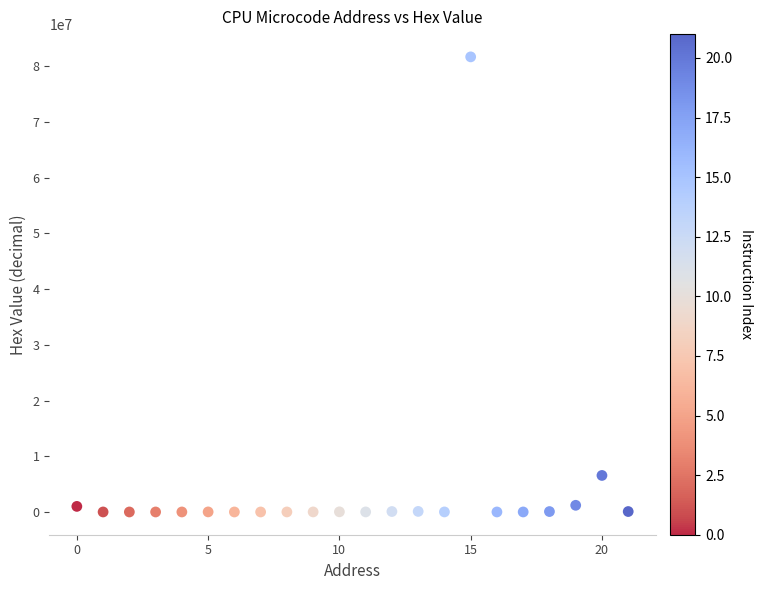

What Y value in the scatter plot is closest to 40847688?

6556757